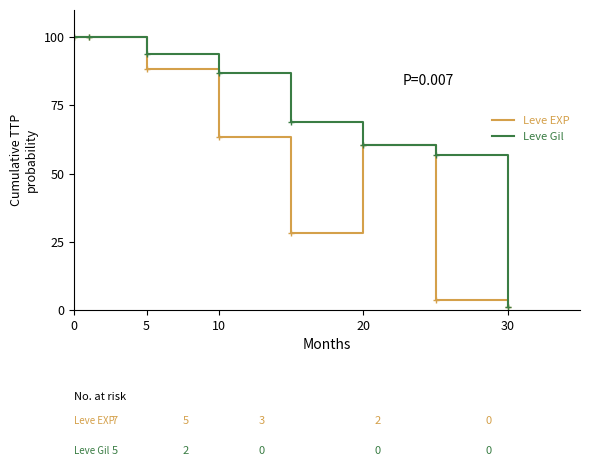

What is the maximum value for Leve Gil?

100.0